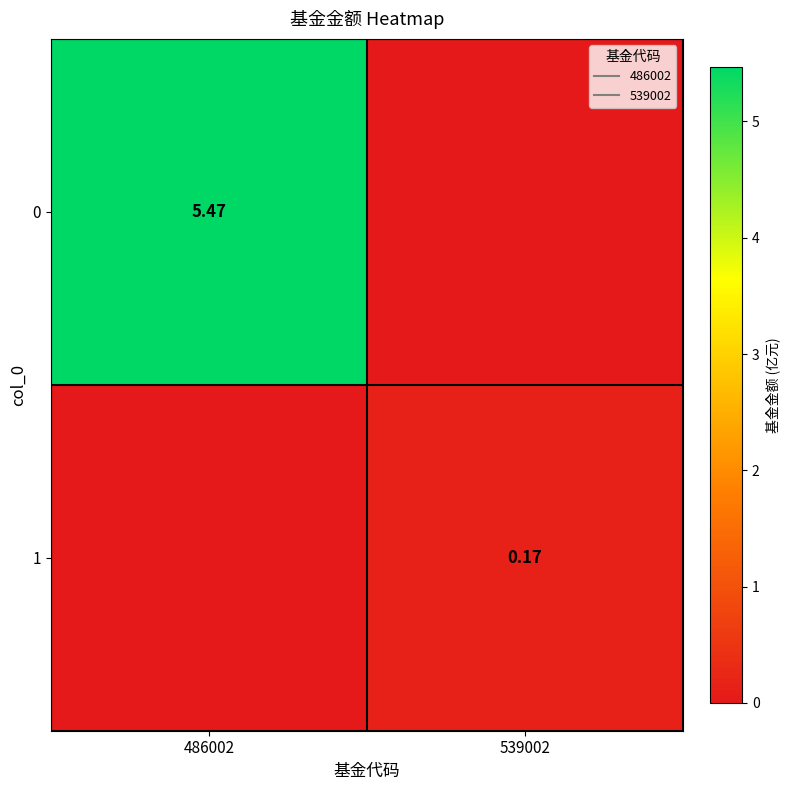

What is the sum of all 0 values?

5.5